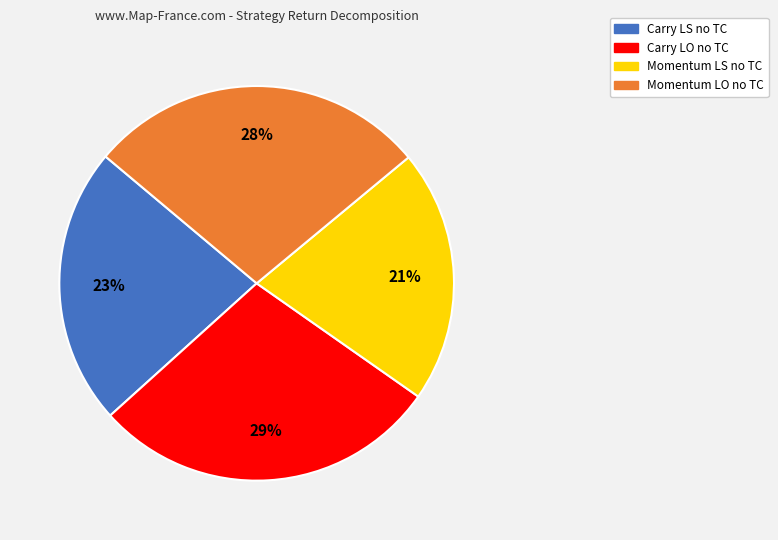

To the nearest percent, what is the difference between the largest and smallest slice percentages?

8%